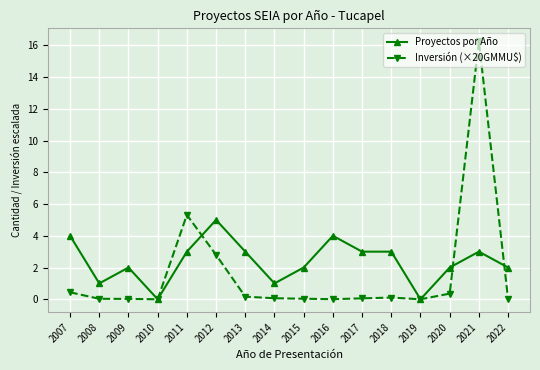

Which series has the largest total across all categories?

Proyectos por Año